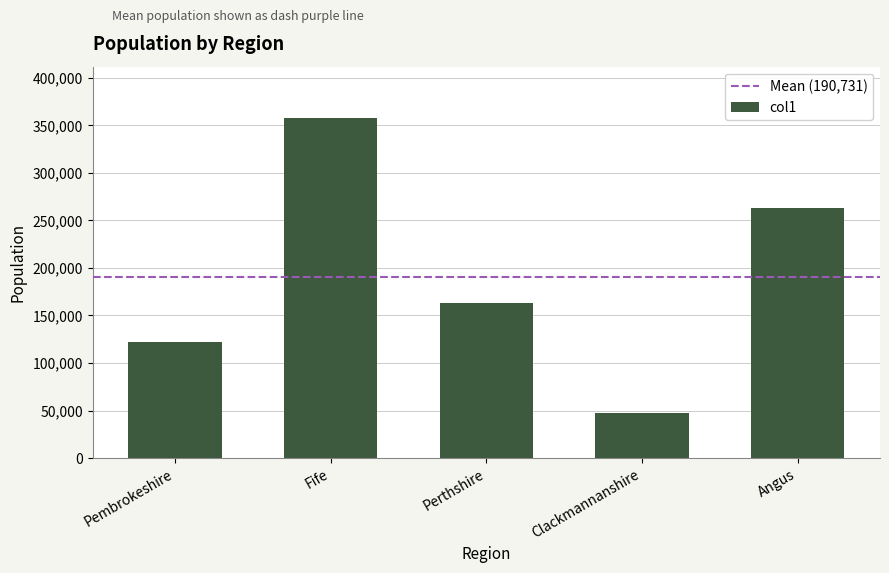

Approximately how many times larger is the value at Angus compared to Clackmannanshire?

5.6